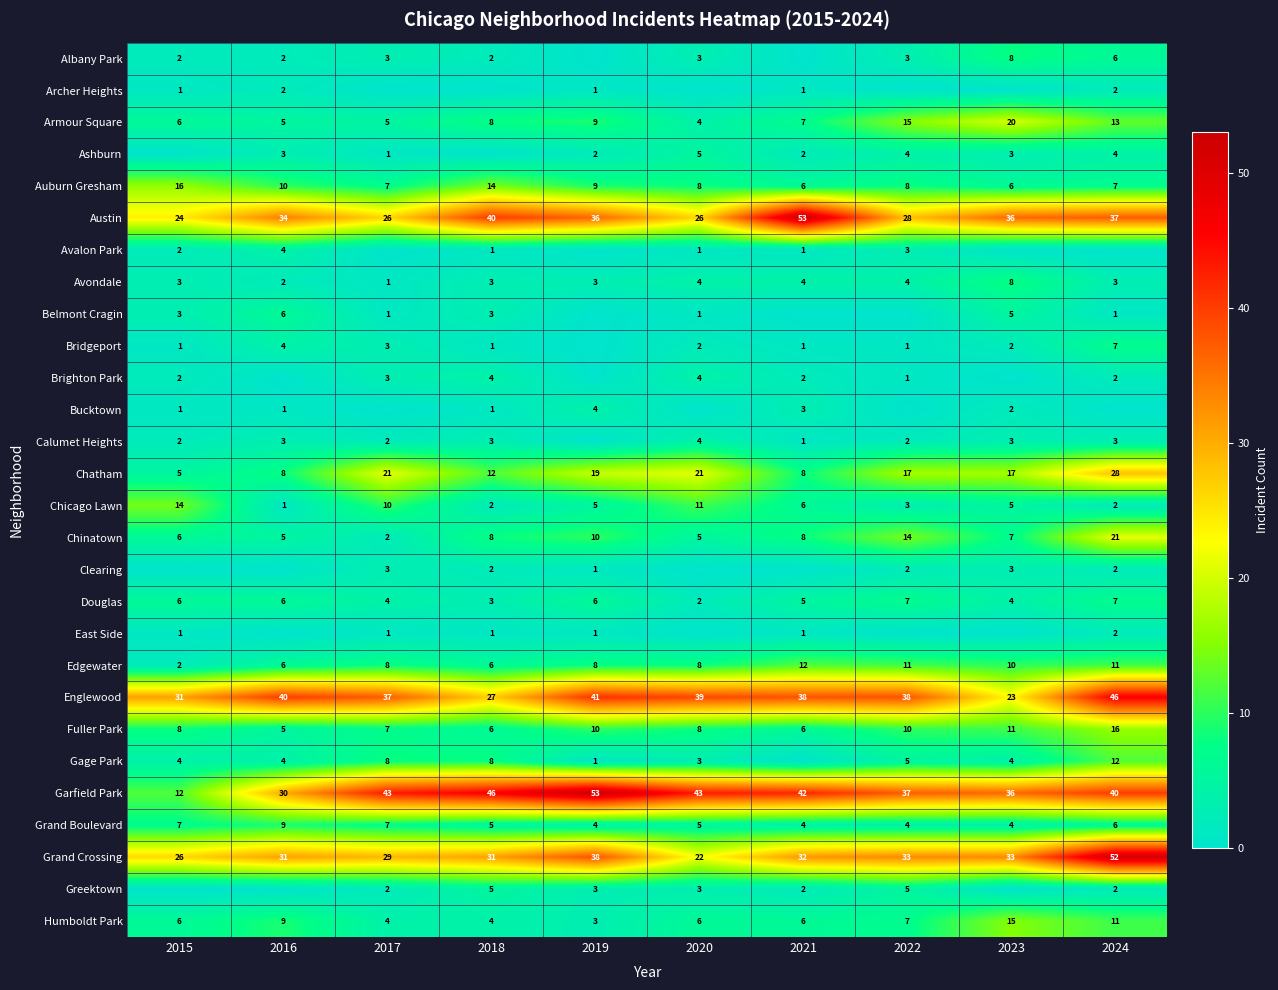

What is the maximum value for Armour Square?

20